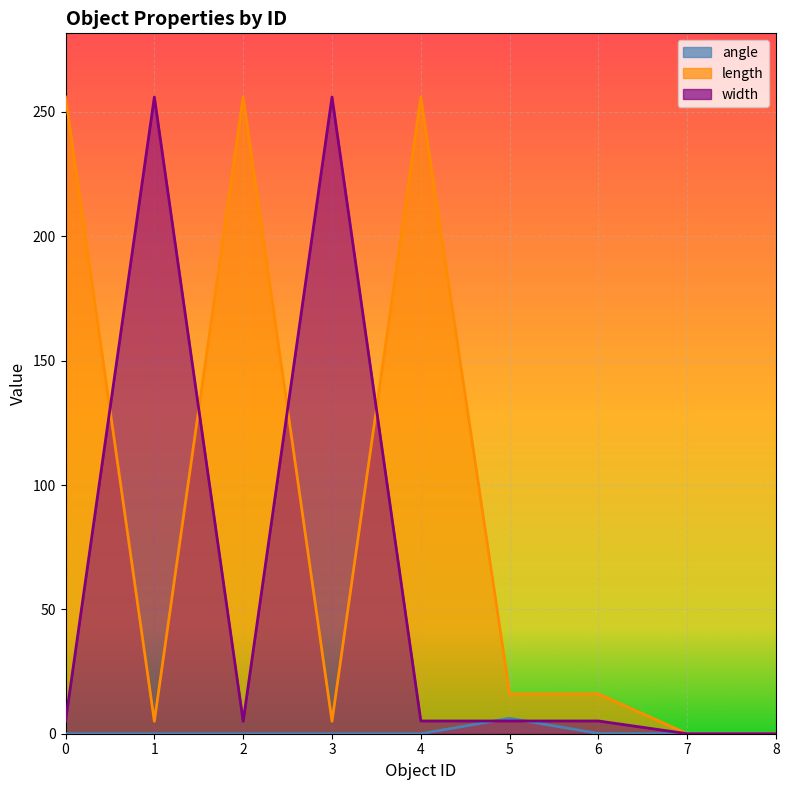

Which series has the largest range (max minus min)?

length